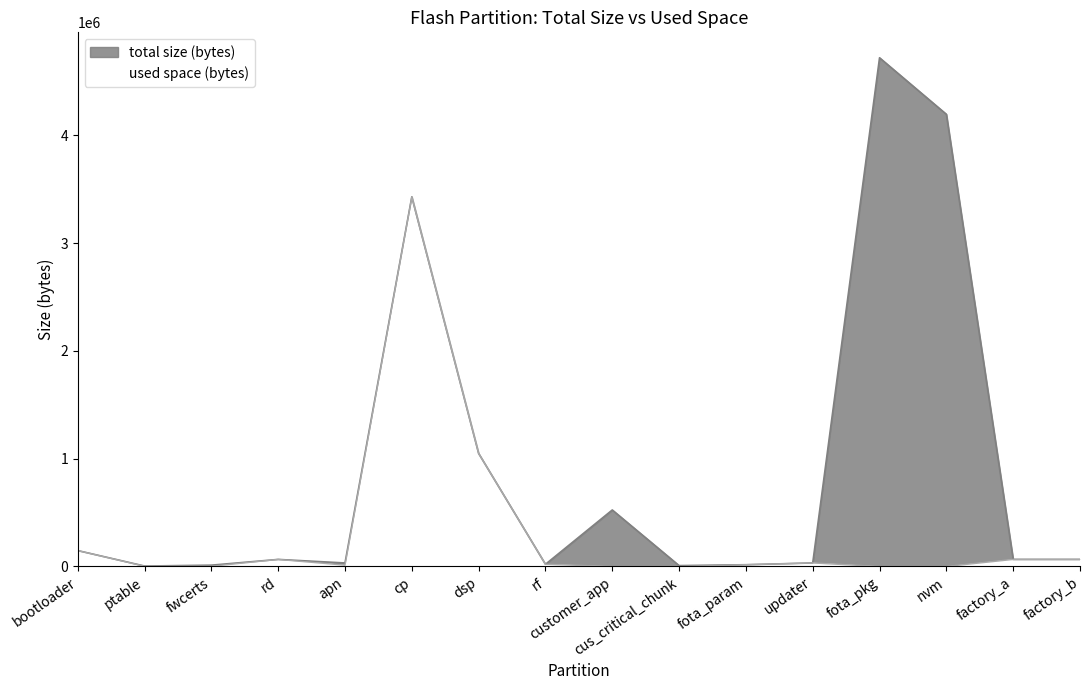

How many data points in total size (bytes) are above 65536?

6